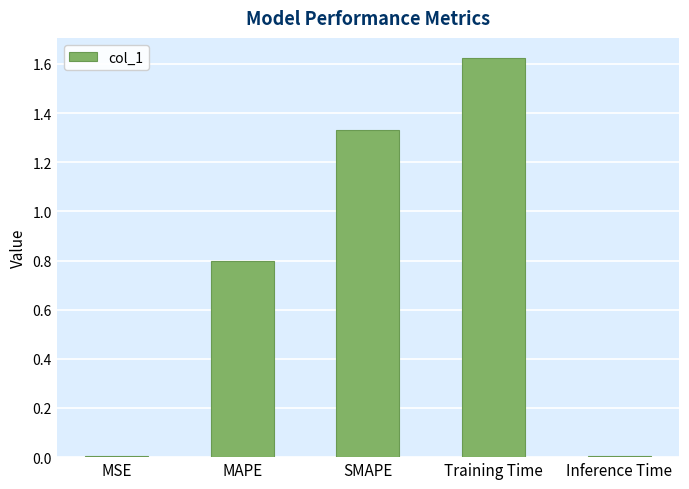

Which label corresponds to the largest value in the chart?

Training Time